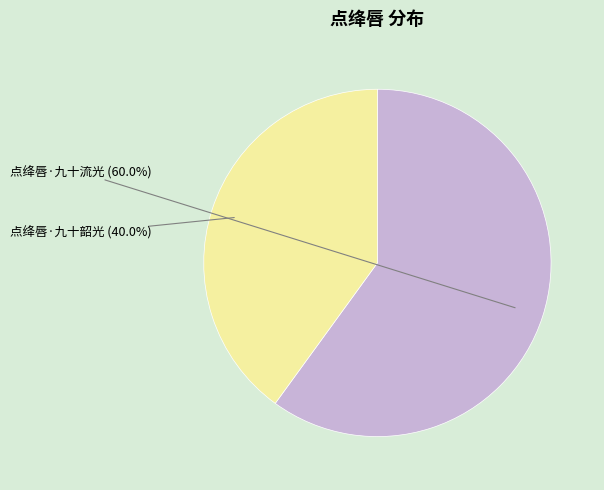

Is there a majority slice in this chart?

Yes